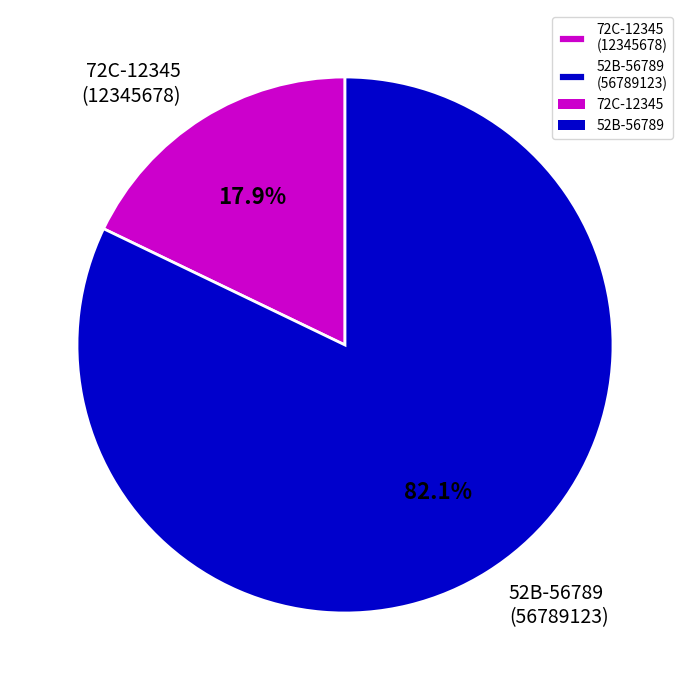

Approximately how many times larger is the value at 52B-56789 (56789123) compared to 72C-12345 (12345678)?

4.6